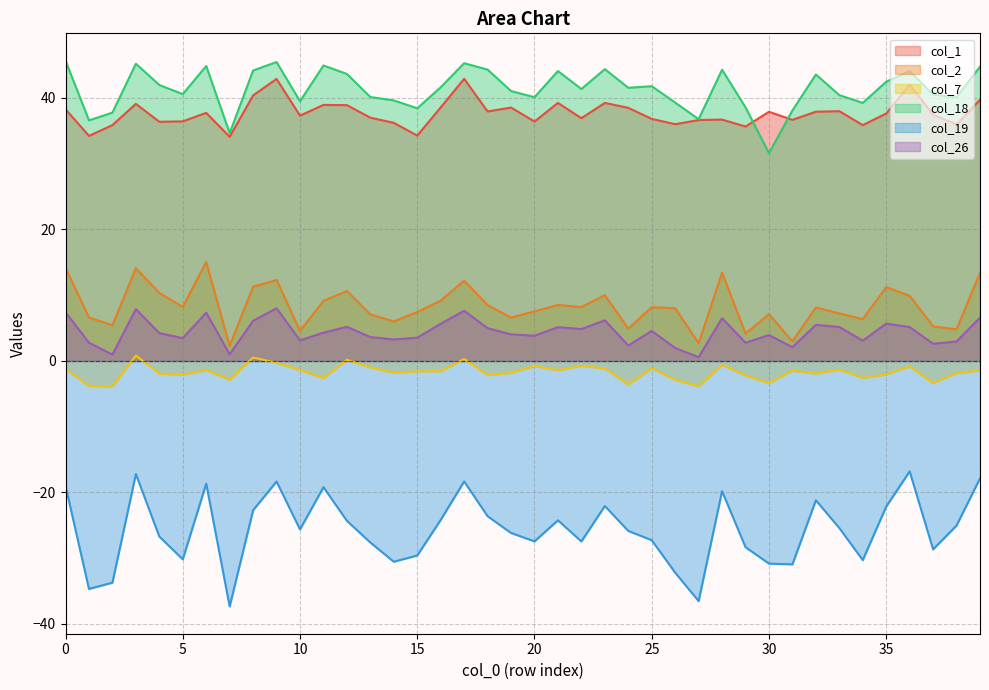

Does the chart have visible grid lines?

Yes